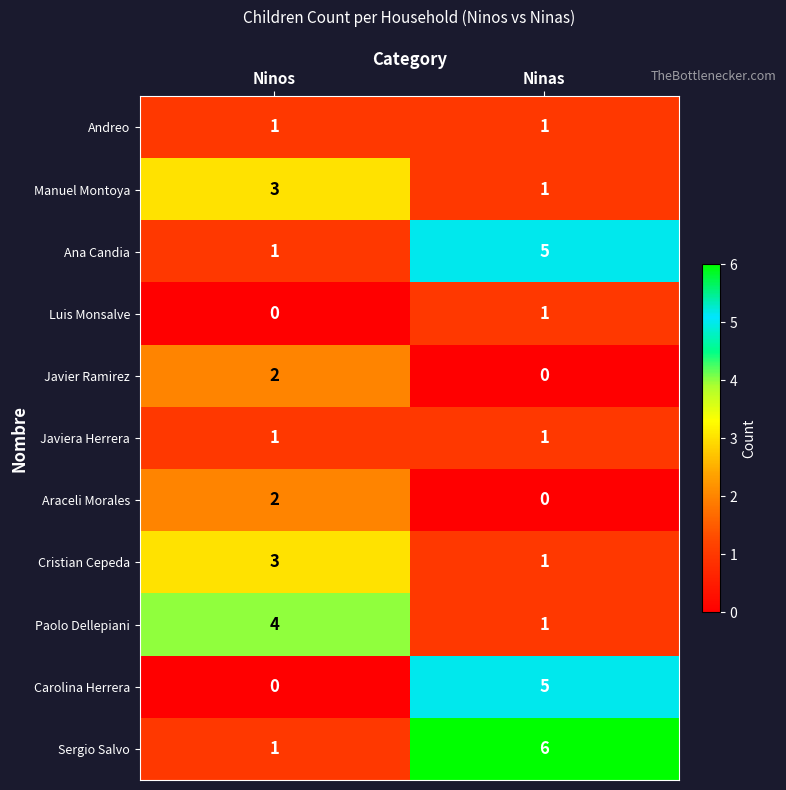

Reading right to left, transcribe all the data shown in this chart.

Andreo: Ninas=1	Ninos=1
Manuel Montoya: Ninas=1	Ninos=3
Ana Candia: Ninas=5	Ninos=1
Luis Monsalve: Ninas=1	Ninos=0
Javier Ramirez: Ninas=0	Ninos=2
Javiera Herrera: Ninas=1	Ninos=1
Araceli Morales: Ninas=0	Ninos=2
Cristian Cepeda: Ninas=1	Ninos=3
Paolo Dellepiani: Ninas=1	Ninos=4
Carolina Herrera: Ninas=5	Ninos=0
Sergio Salvo: Ninas=6	Ninos=1